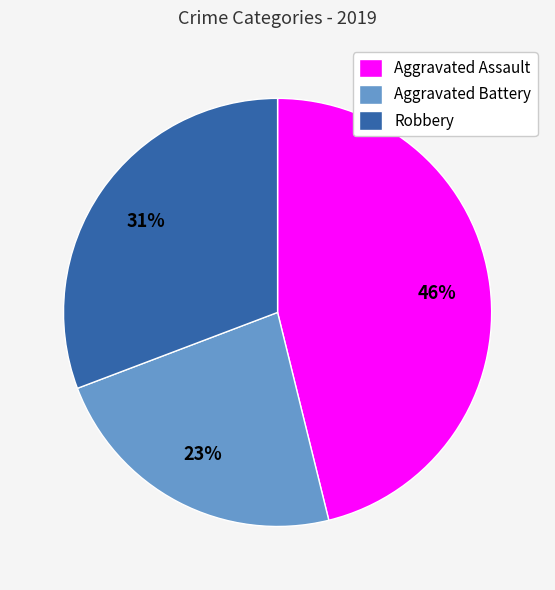

Approximately how many times larger is the value at Aggravated Assault compared to Aggravated Battery?

2.0